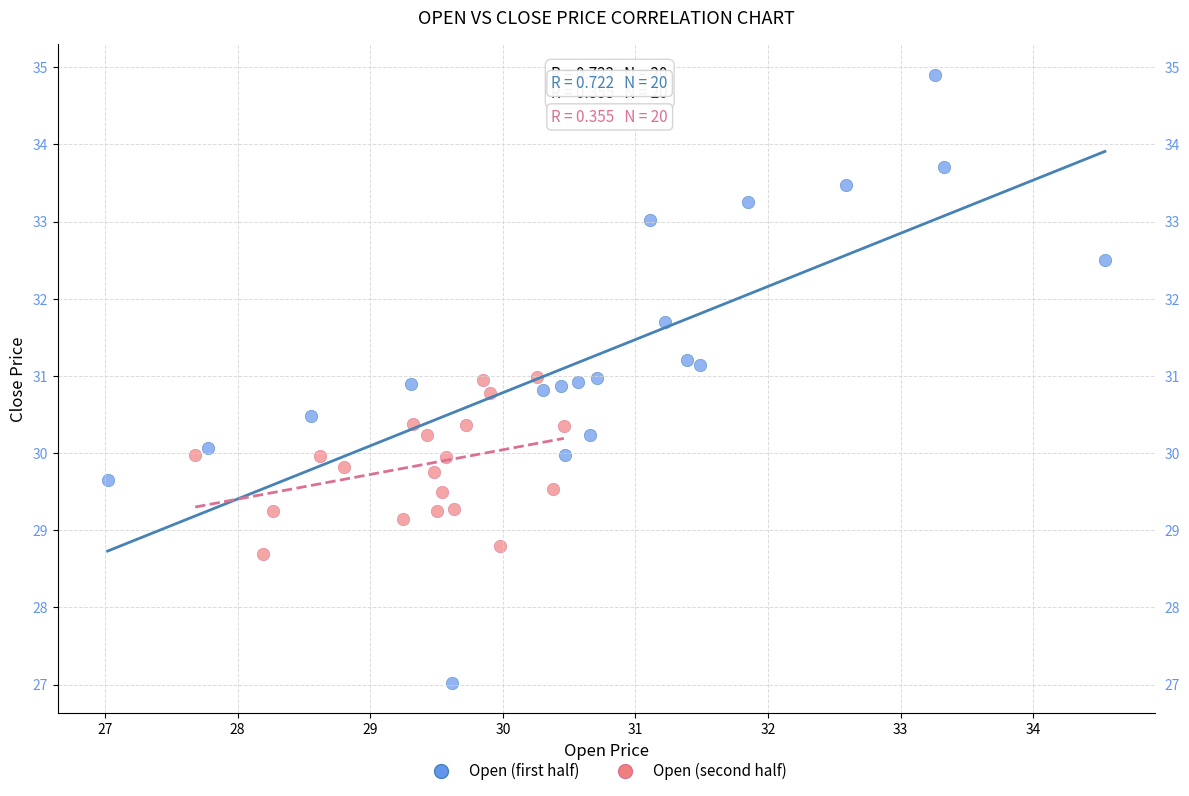

Which series contains the highest Y value?

Open (first half)